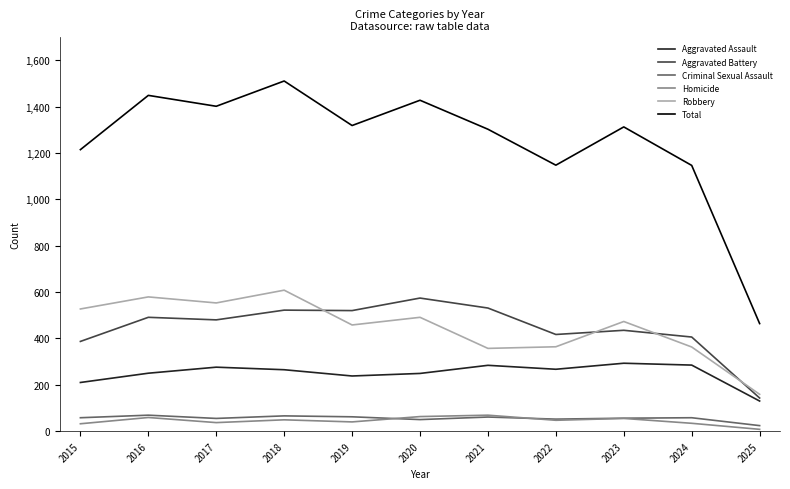

True or false: Aggravated Battery and Homicide intersect in this chart.

False